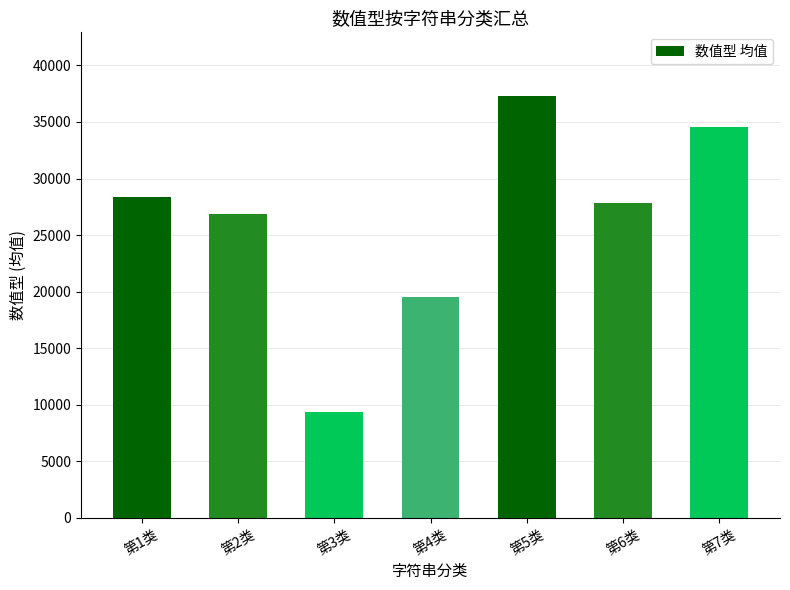

What is the sum of all values?

183867.9